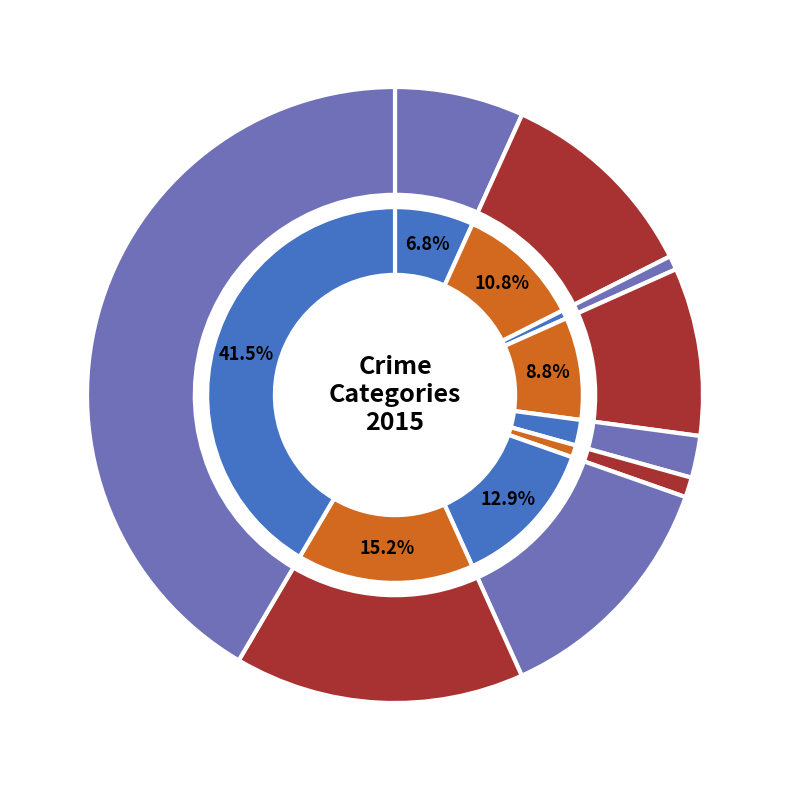

How many slices are in this pie chart?

9